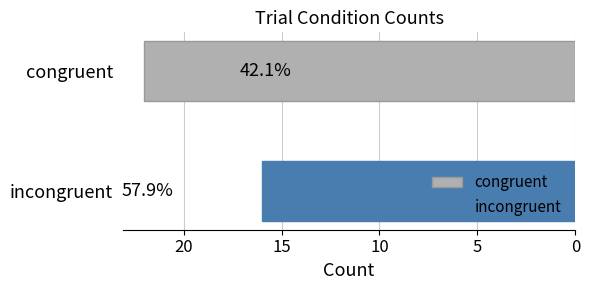

How many bars are there in total?

2